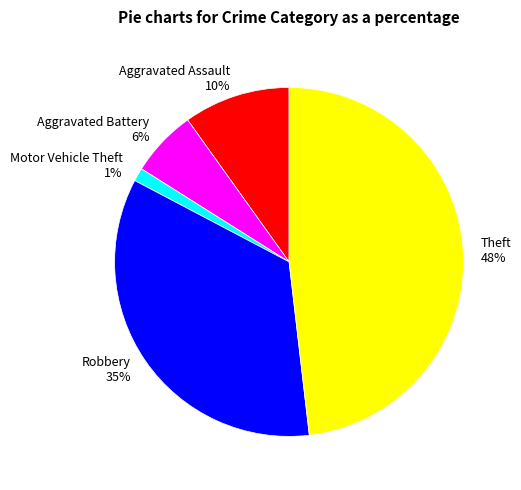

The Theft slice represents 48% of the pie. True or false?

True